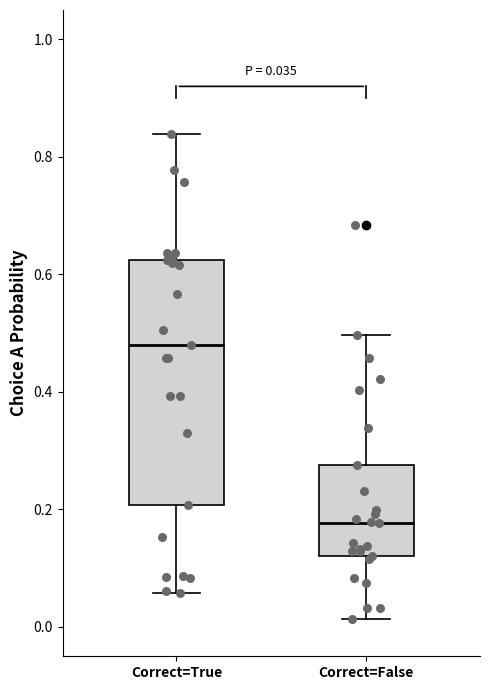

Comparing the boxes themselves (not the whiskers), which one is the tallest?

Correct=True